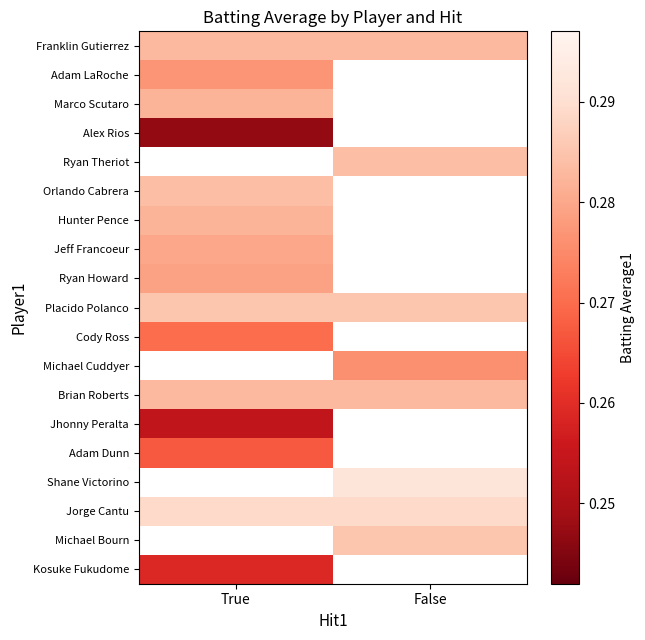

The value of Cody Ross at True is 0.4. True or false?

False